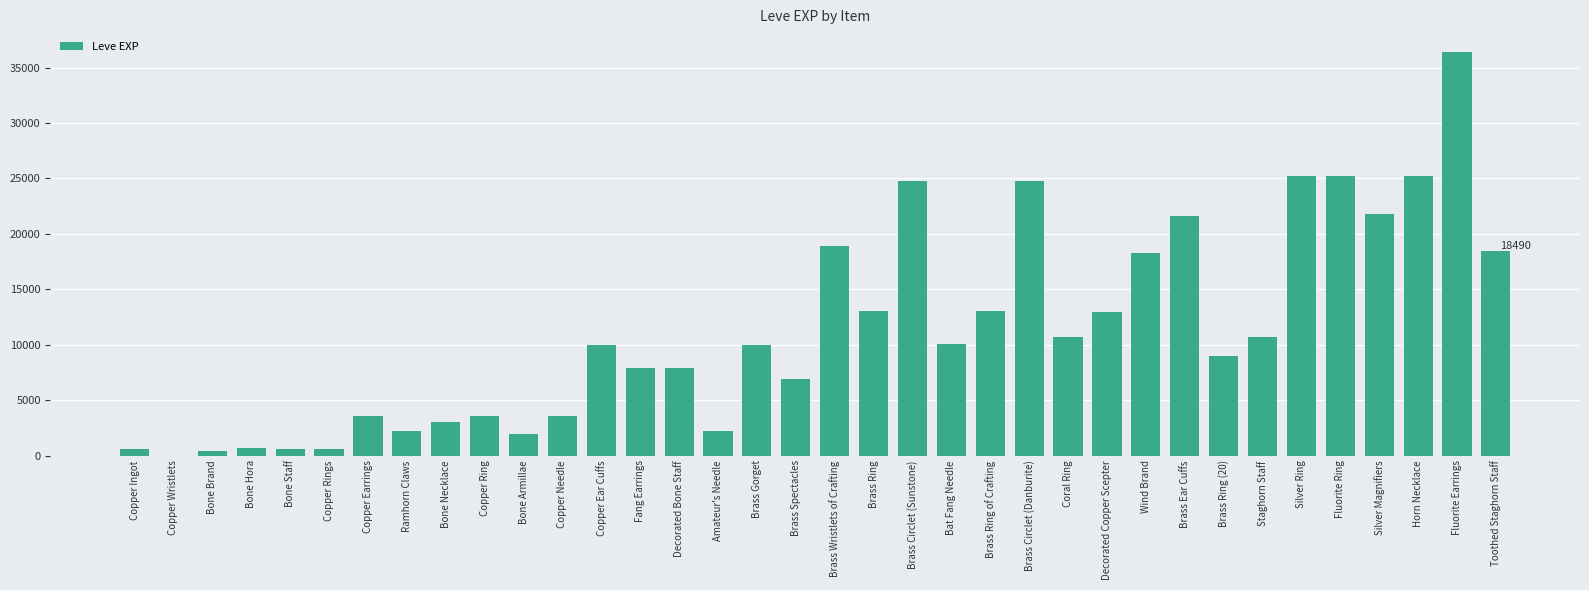

True or false: the data shows 18910 at Brass Wristlets of Crafting.

True